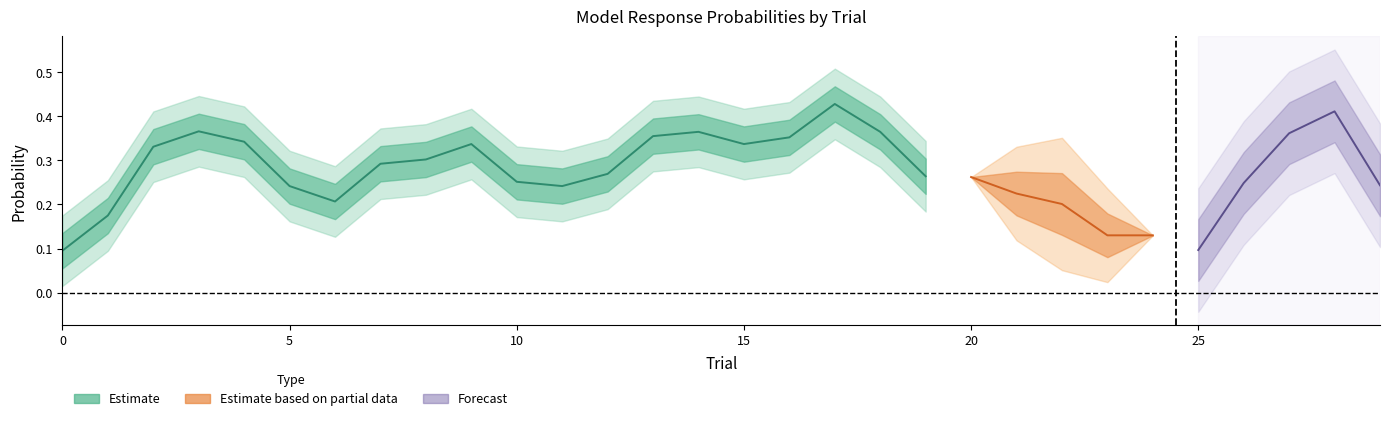

At how many categories does at least one series exceed 0?

30